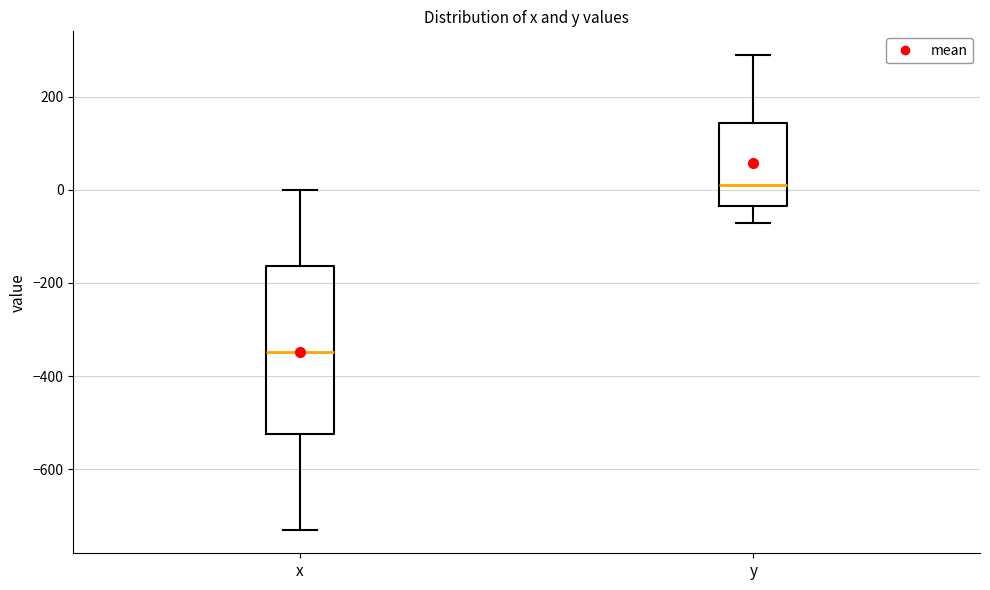

Where does the median line of the box for x sit on the y-axis? The values are not printed on the chart, so give them approximately, as read against the axis.

-340